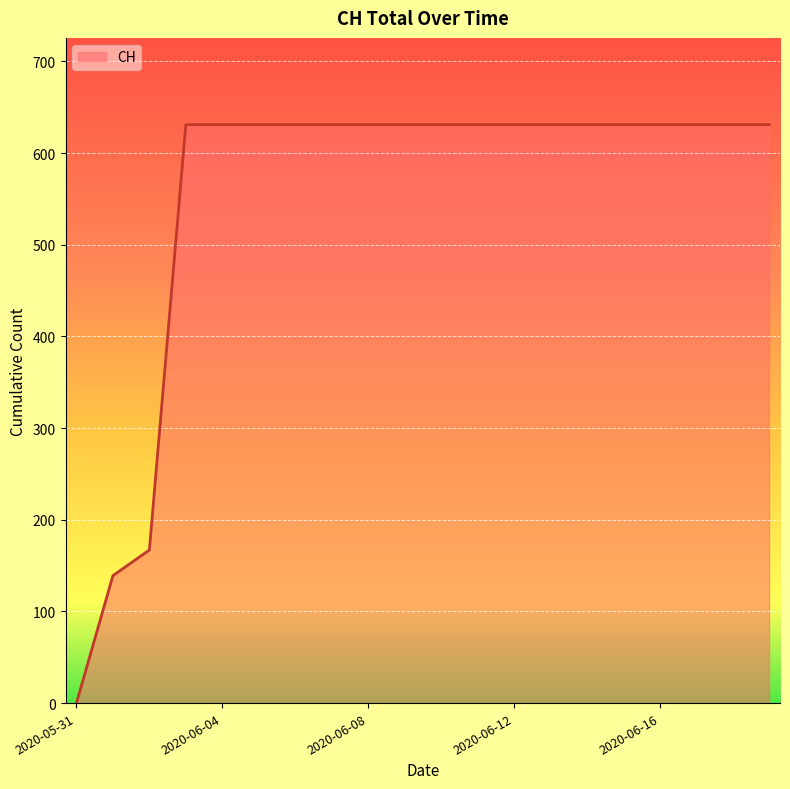

What is the difference between the maximum and minimum values?

631